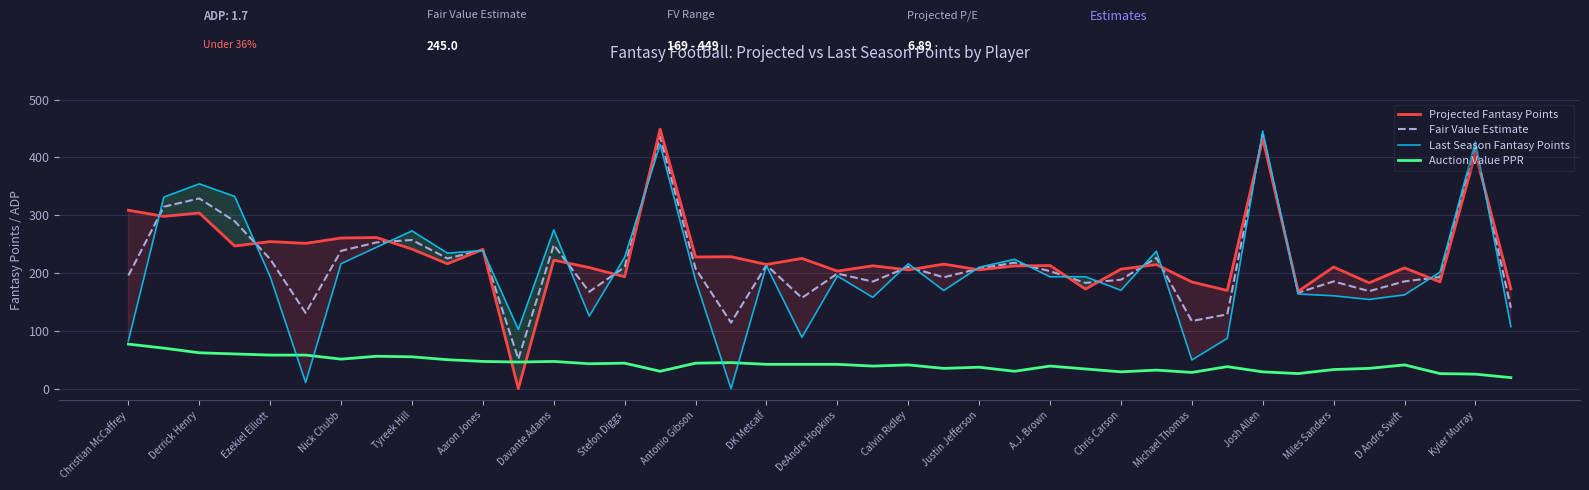

True or false: Auction Value PPR and Projected Fantasy Points intersect in this chart.

True